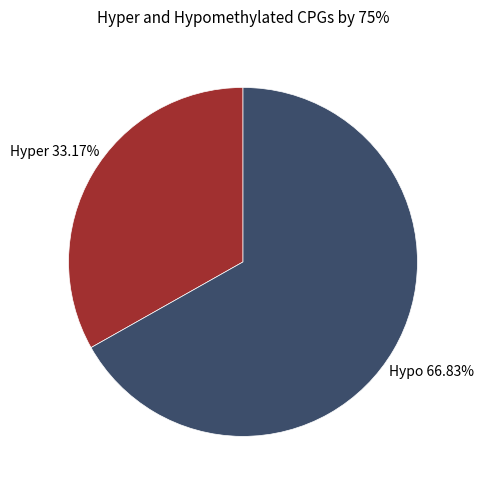

What is the ratio of the value at Hypo to the value at Hyper?

2.0